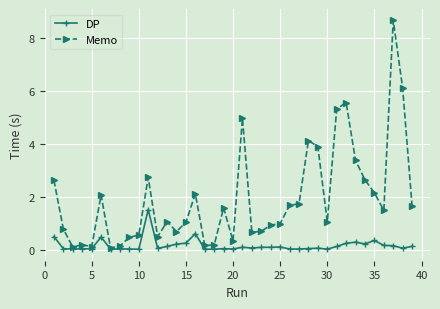

In Memo, how many points are lower than both neighbors (excluding endpoints)?

10